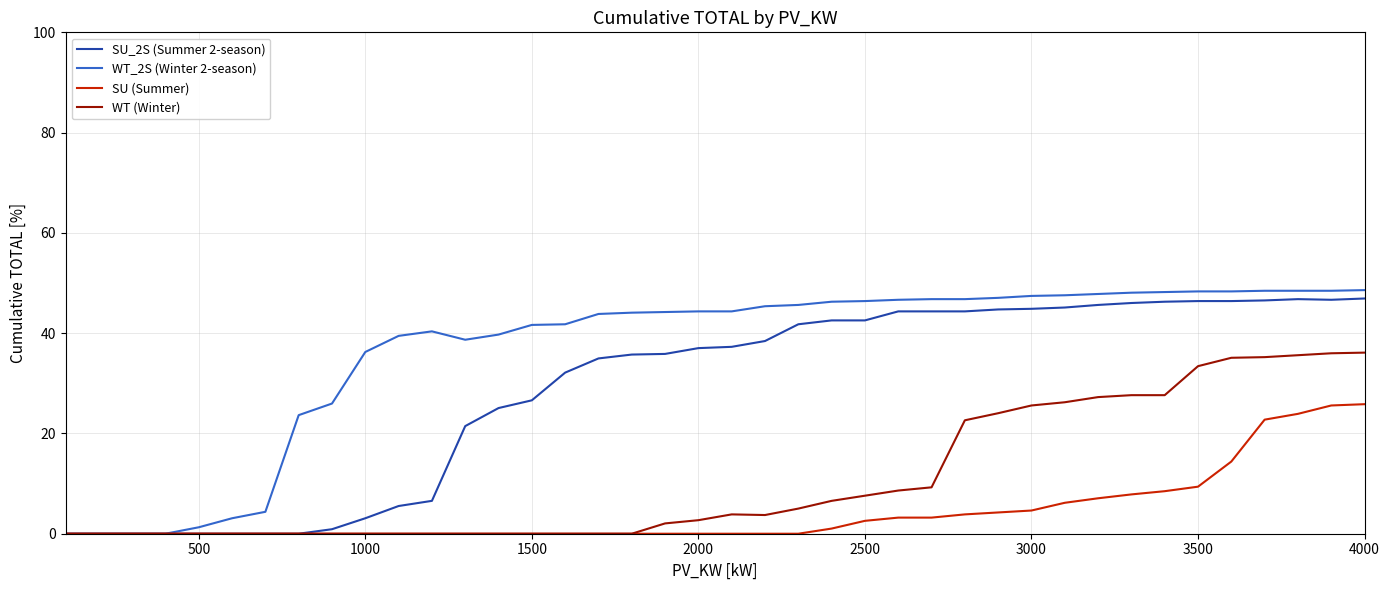

List the series in order of their overall mean, highest first.

WT_2S (Winter 2-season), SU_2S (Summer 2-season), WT (Winter), SU (Summer)